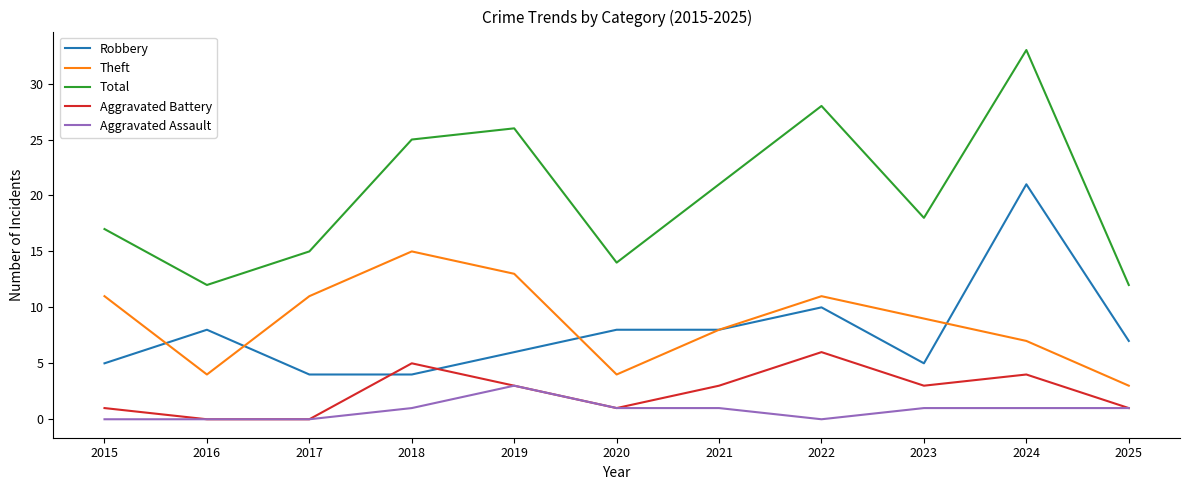

What is the average value of the Robbery series?

8